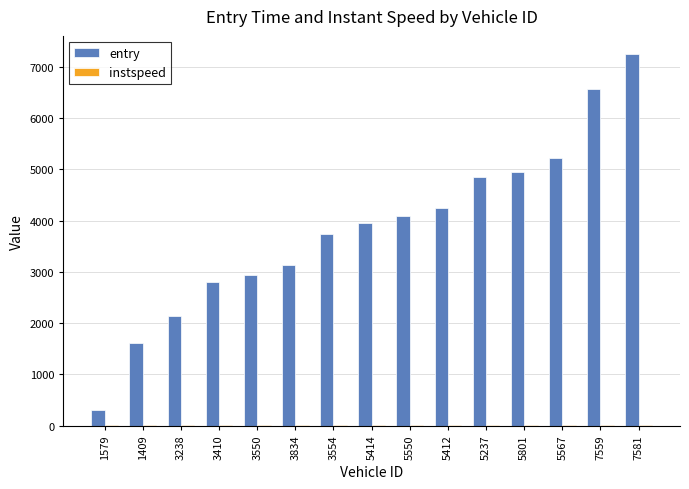

Which series has the largest total across all categories?

entry